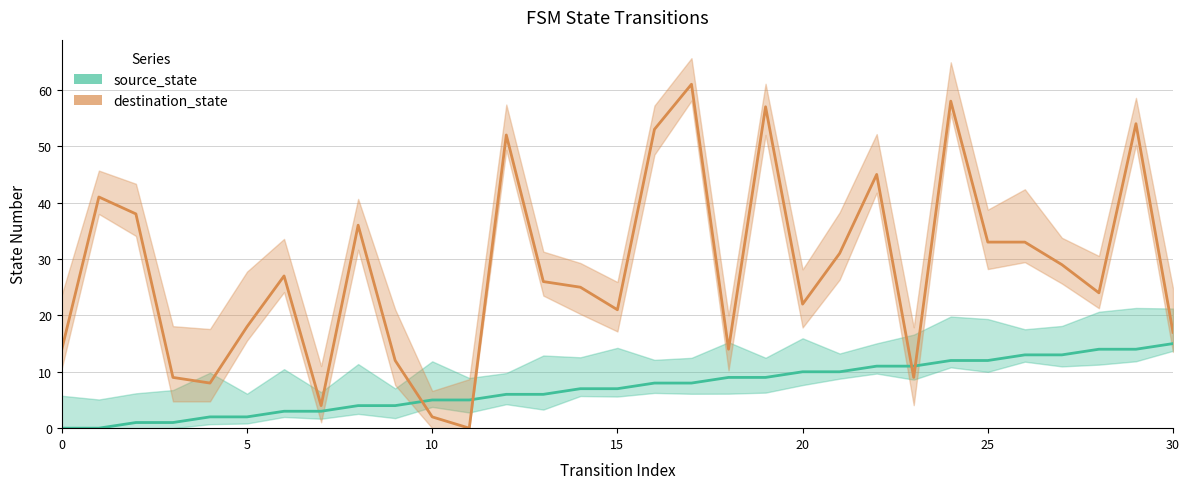

Reading right to left, what are all the values shown in this chart?

source_state: 15	14	14	13	13	12	12	11	11	10	10	9	9	8	8	7	7	6	6	5	5	4	4	3	3	2	2	1	1	0	0
destination_state: 17	54	24	29	33	33	58	9	45	31	22	57	14	61	53	21	25	26	52	0	2	12	36	4	27	18	8	9	38	41	14